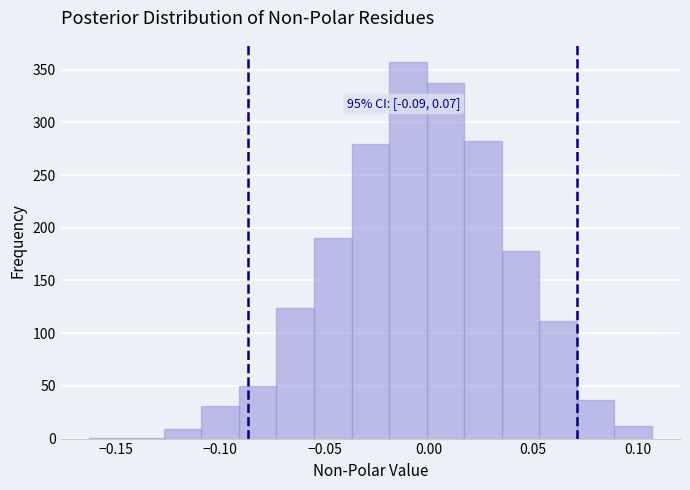

Read against the x-axis, roughly where is the centre of the tallest bar?

-0.010